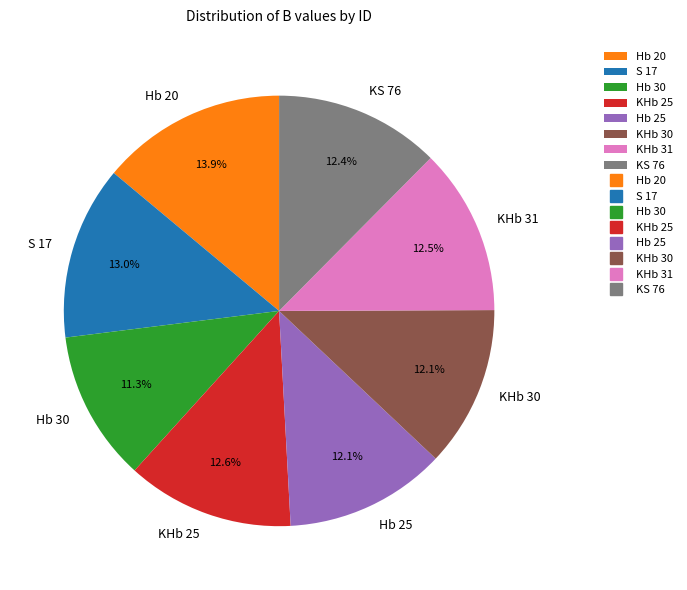

Which has a higher value, KS 76 or S 17?

S 17